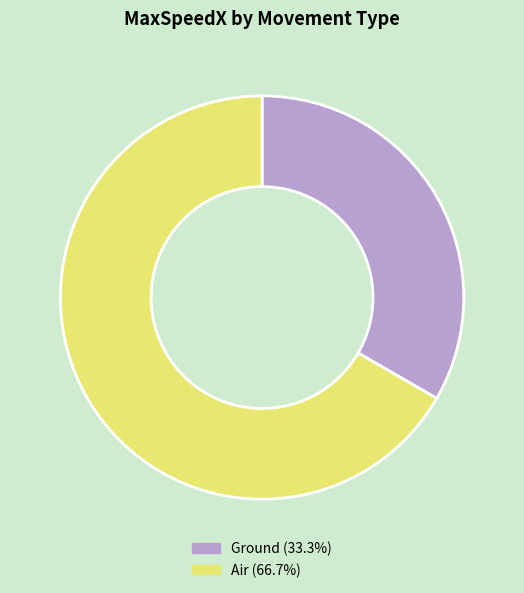

Do Air and Ground together represent more than half of the pie?

Yes